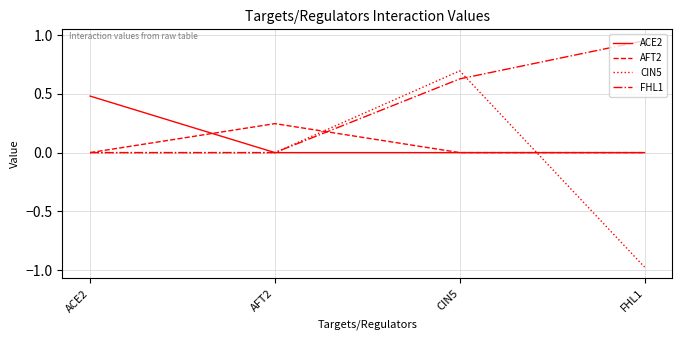

What is the total value across all series at ACE2?

0.5